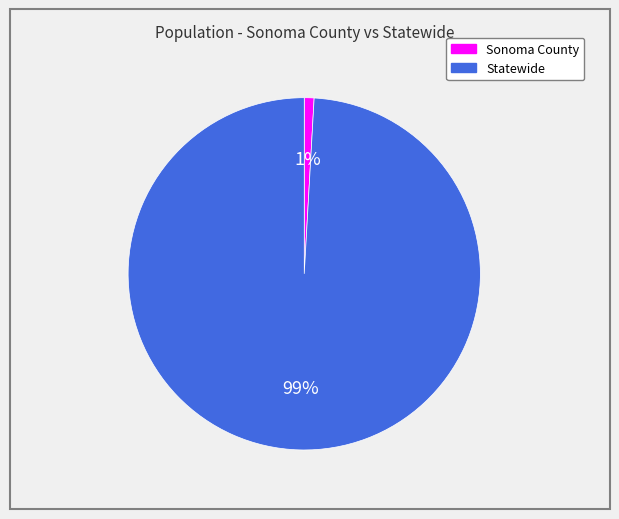

Between Statewide and Sonoma County, which is larger?

Statewide